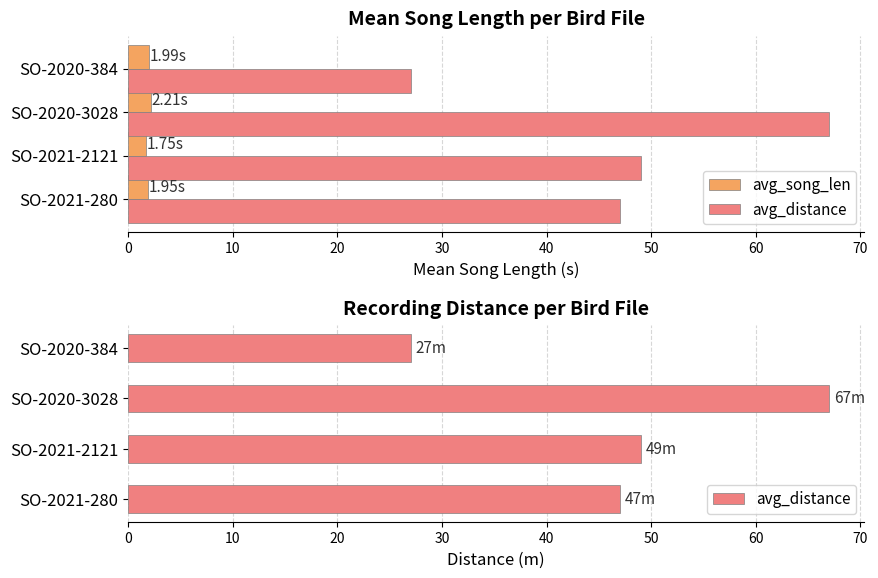

Reading left to right, list all the values displayed in this chart.

avg_song_len: 1.9	1.7	2.2	2.0
avg_distance: 47.0	49.0	67.0	27.0